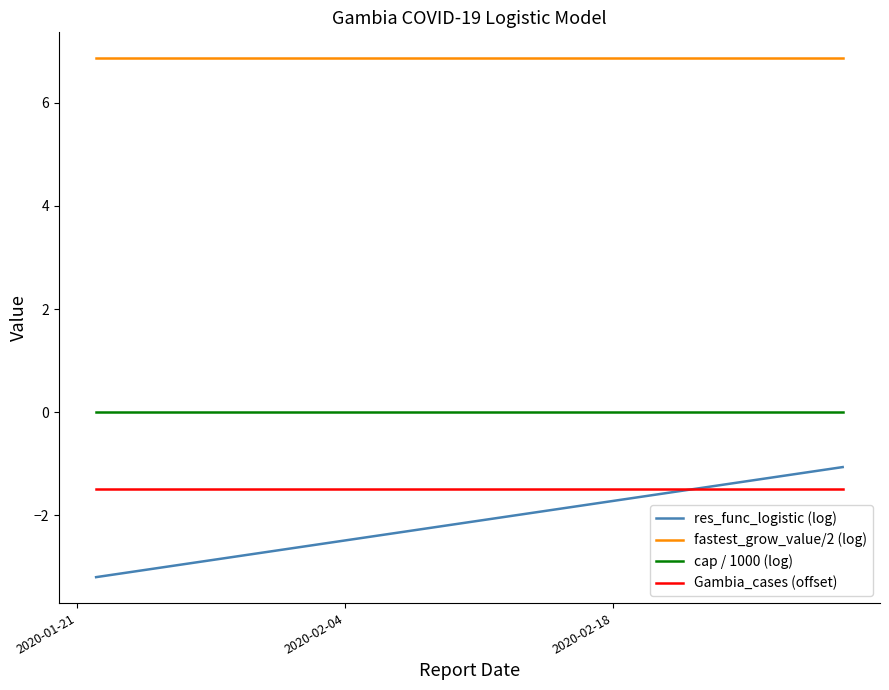

After their last crossing, which series has the higher values: res_func_logistic (log) or Gambia_cases (offset)?

res_func_logistic (log)